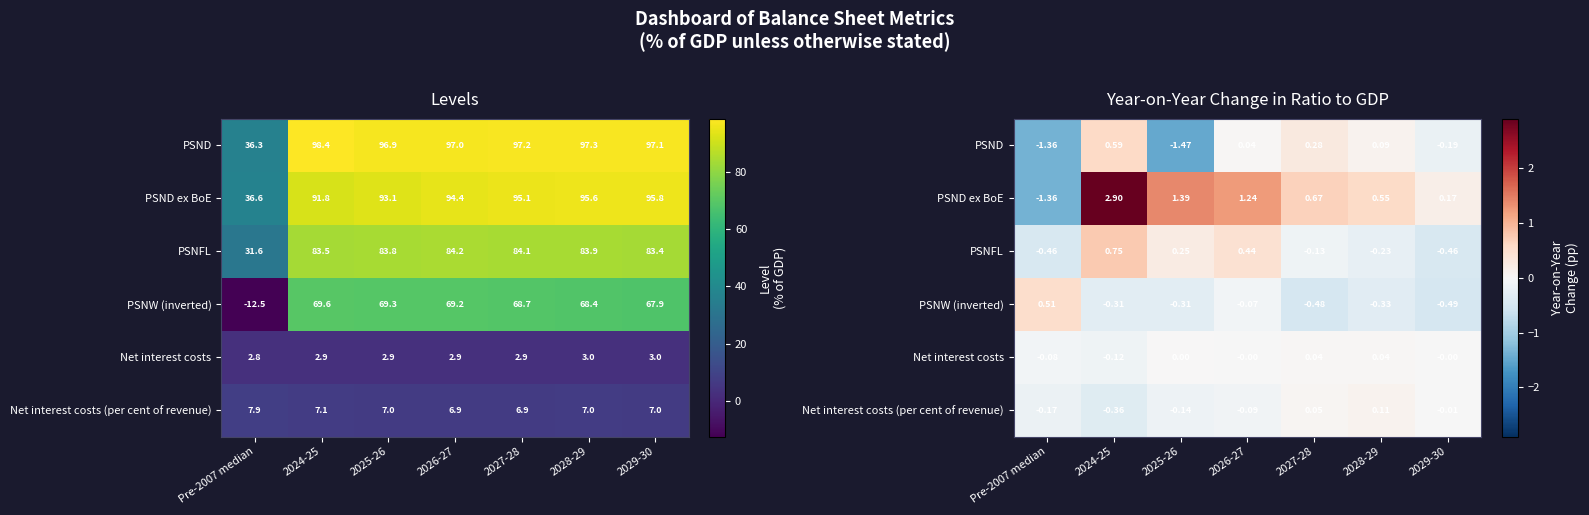

Which has a higher value, 2024-25 or 2026-27?

2024-25